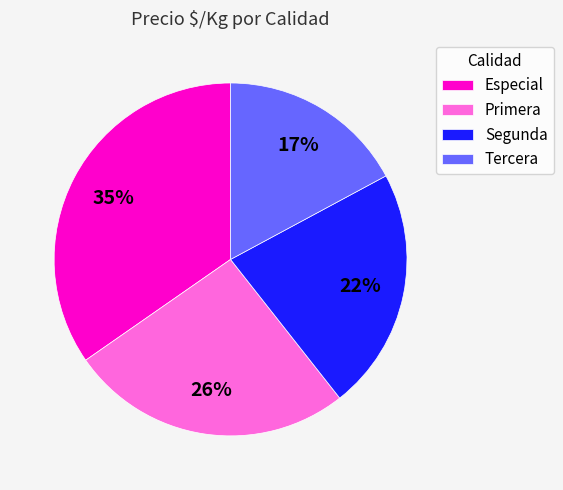

Does Primera represent more than half of the total?

No